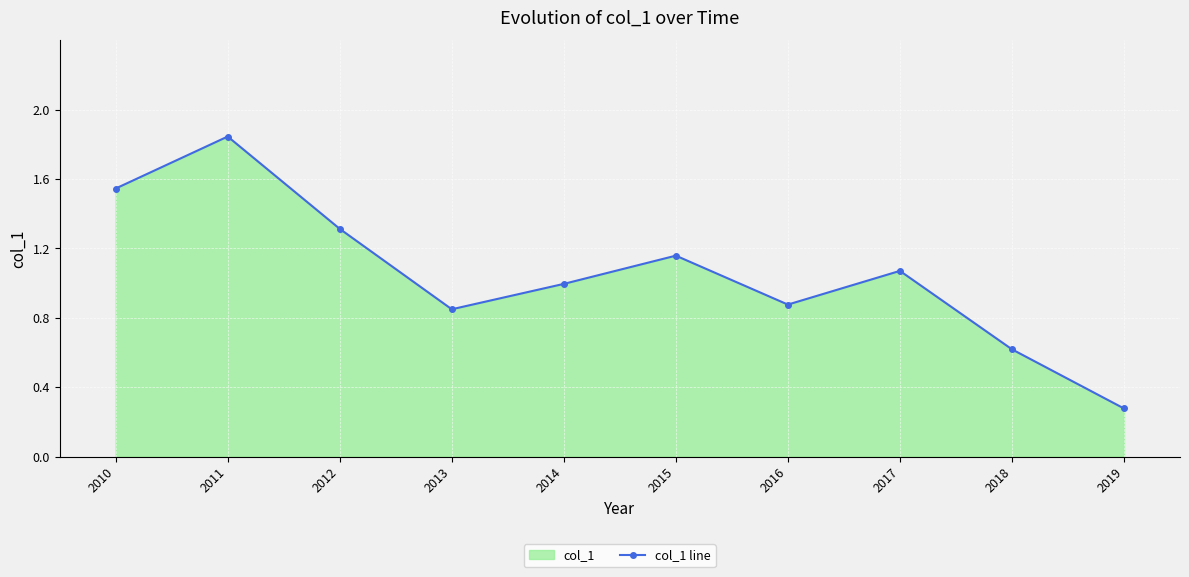

What is the maximum value shown in the chart?

1.8